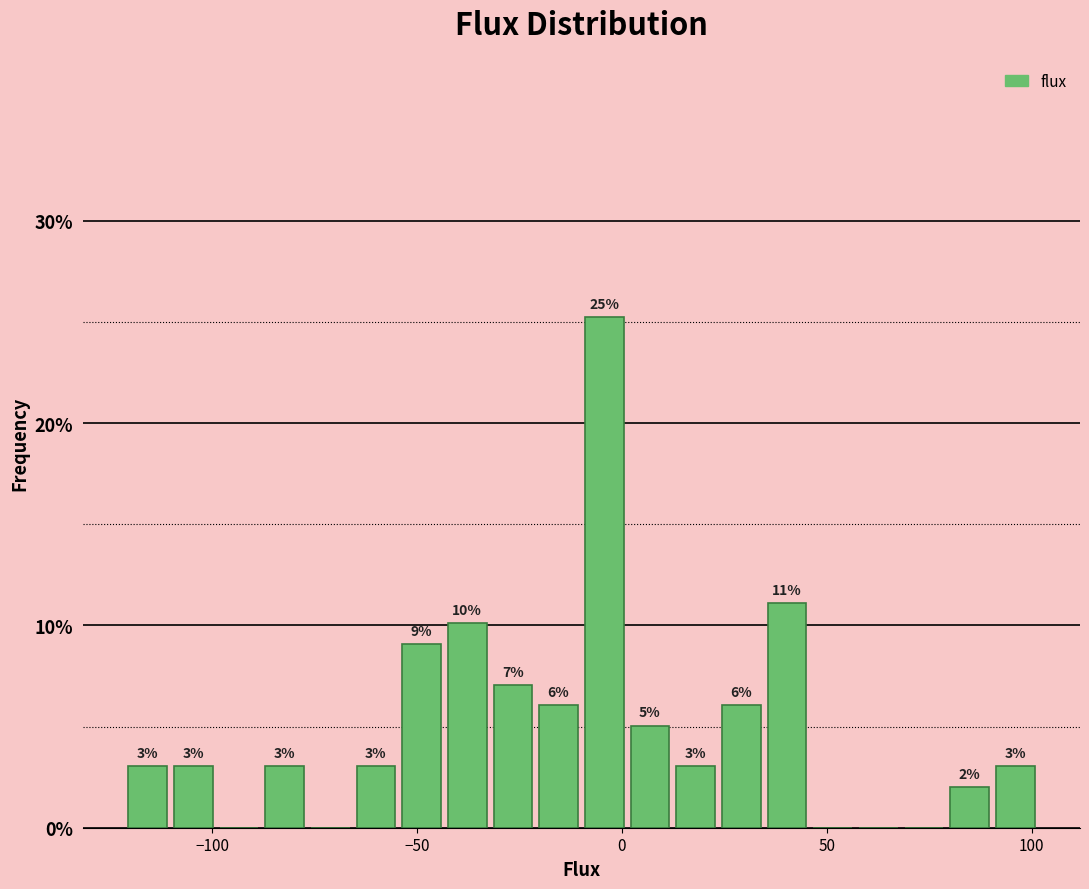

Read against the x-axis, roughly where is the centre of the tallest bar?

-5